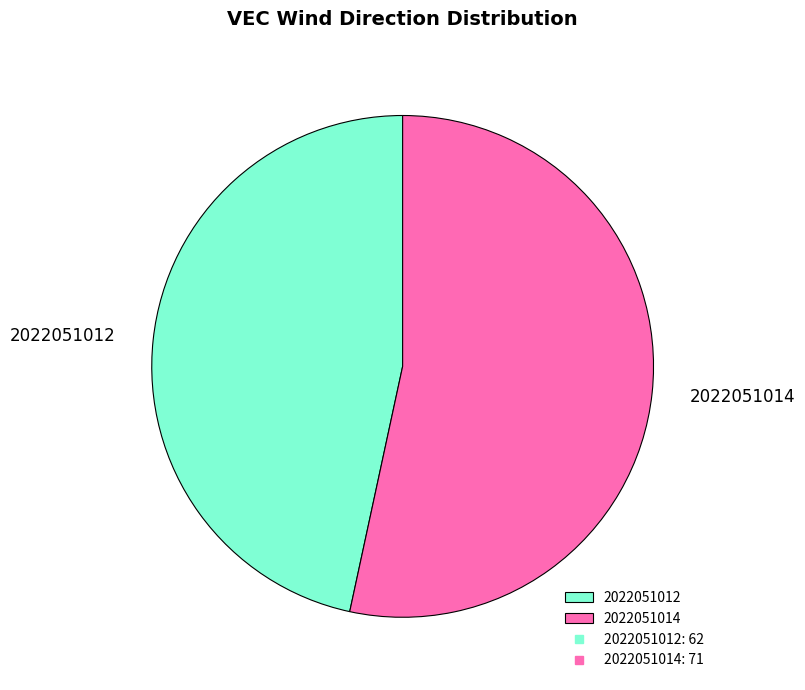

Do 2022051014 and 2022051012 together represent more than half of the pie?

Yes